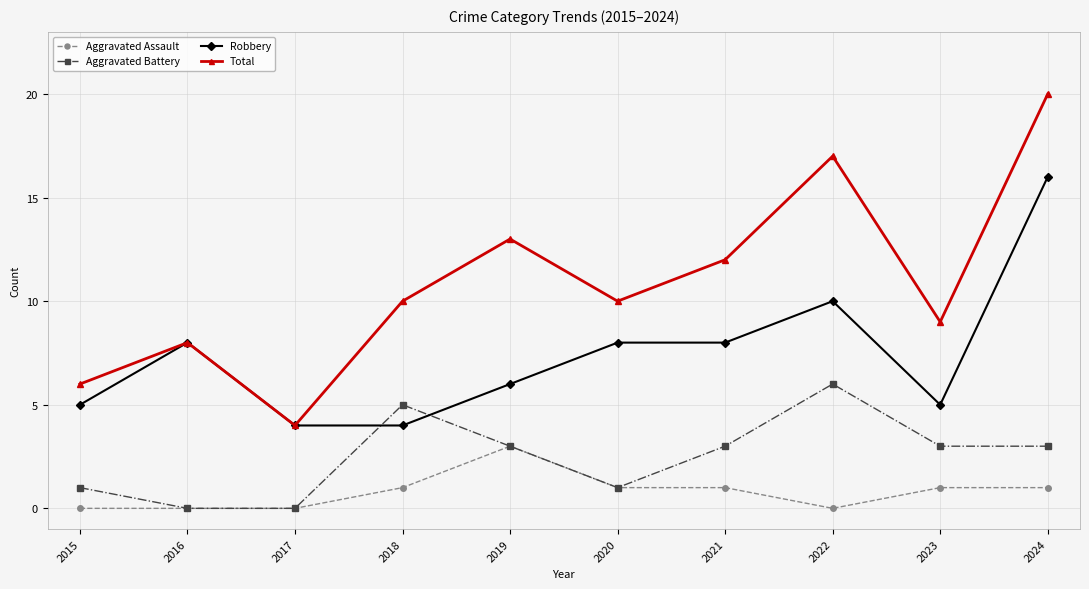

Where is Total nearest to the value 12?

2021